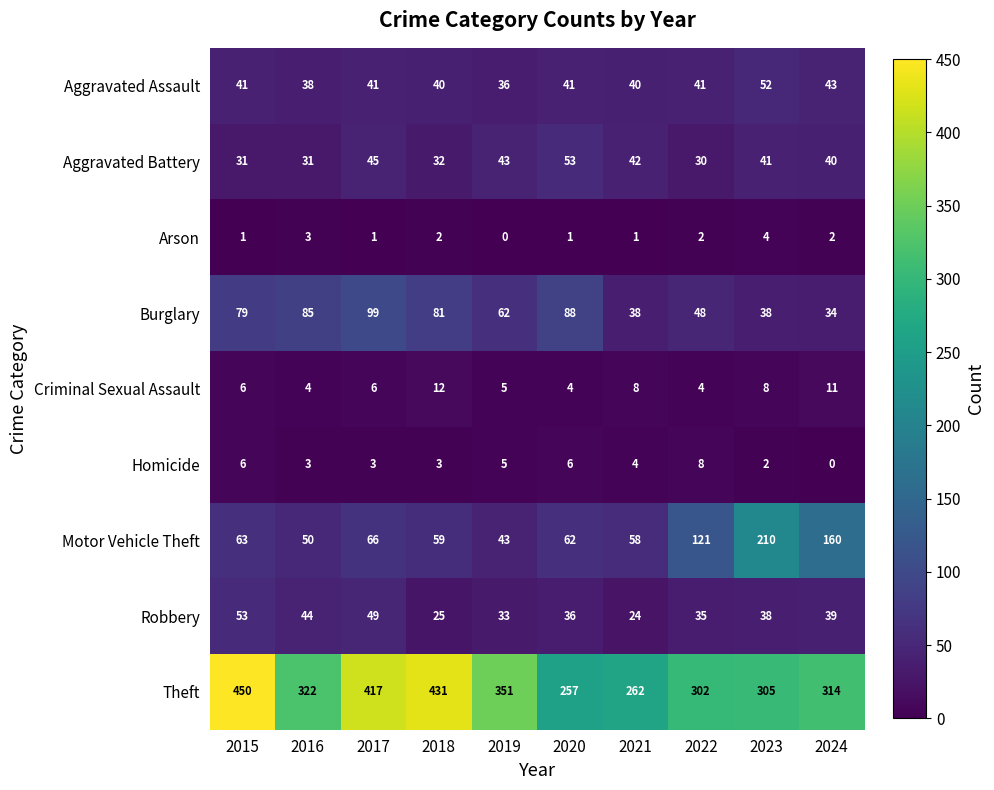

At how many categories does at least one series exceed 409?

3